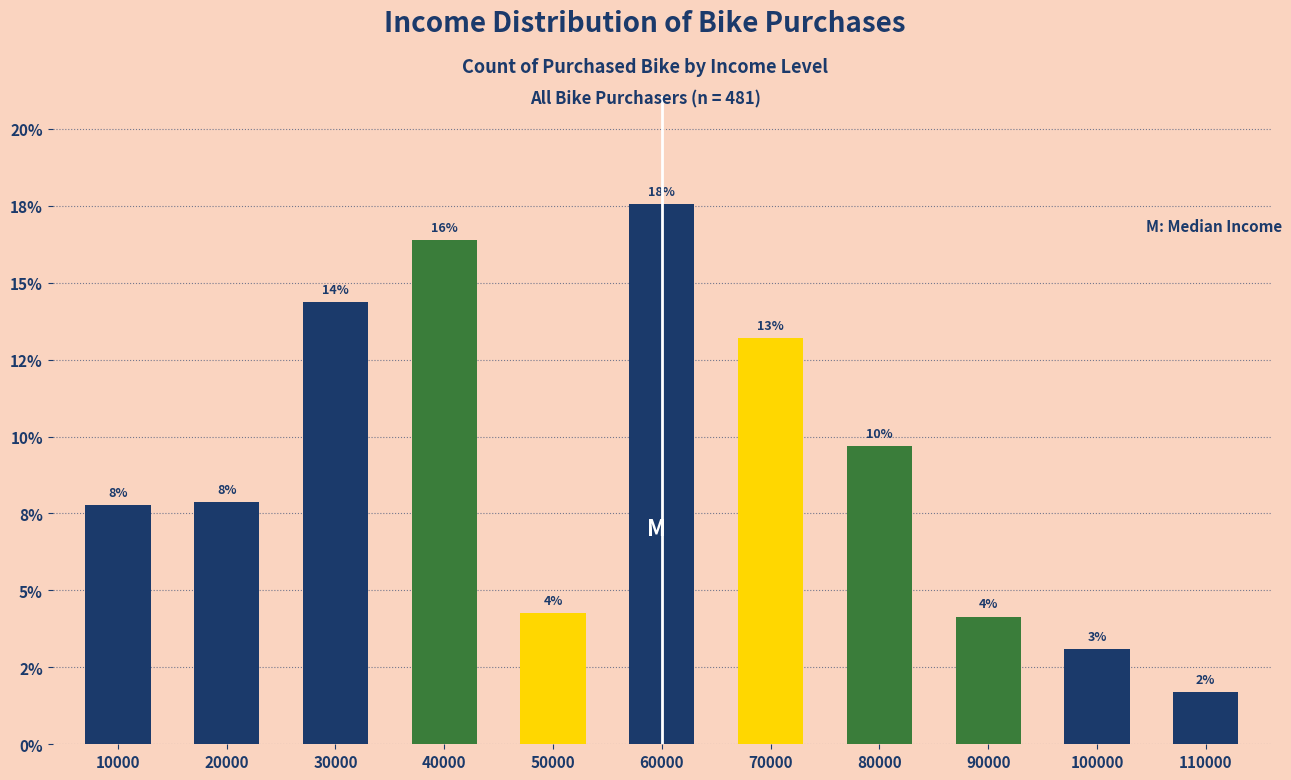

Are the bars horizontal?

No